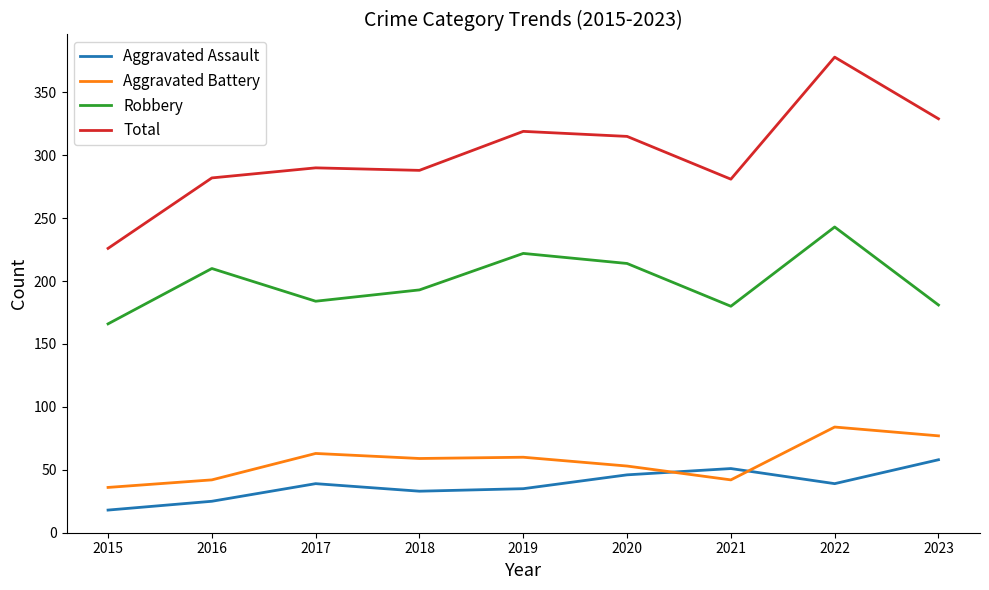

Read the Aggravated Assault value at 2023, to the nearest 10.

60